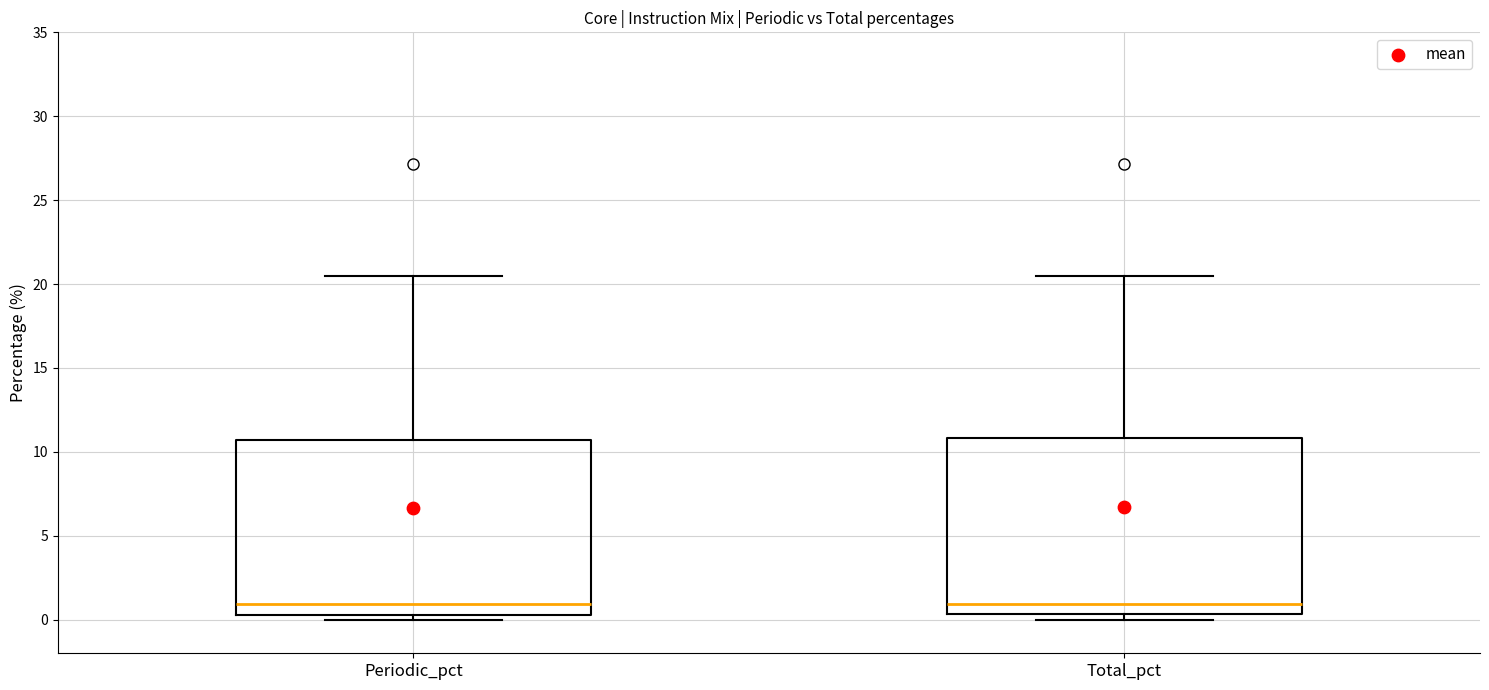

Reading left to right, transcribe this box plot: for each box, give where its median line is, the range the box spans, and where its two whiskers end, as read against the y-axis. The values are not printed on the chart, so give them approximately, as read against the axis.

Periodic_pct: median 1.0, box 0.5 to 10.5, whiskers 0.0 to 20.5
Total_pct: median 1.0, box 0.5 to 11.0, whiskers 0.0 to 20.5